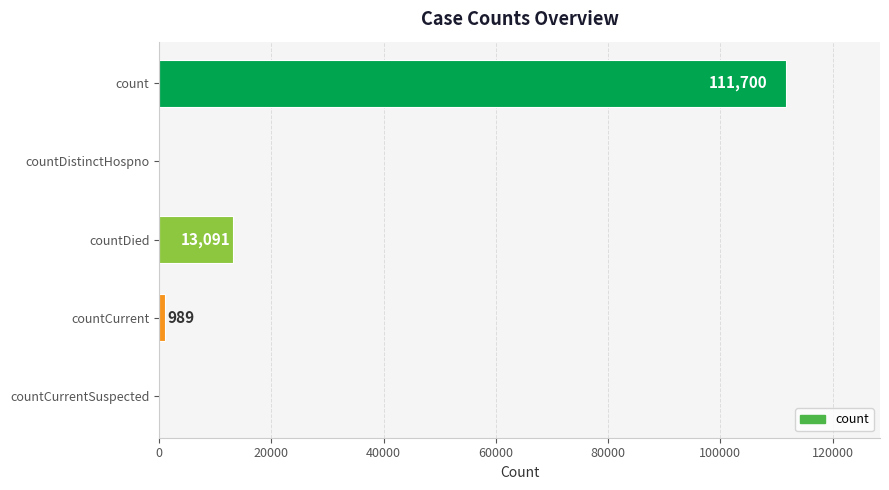

Count the number of data series in this chart.

1